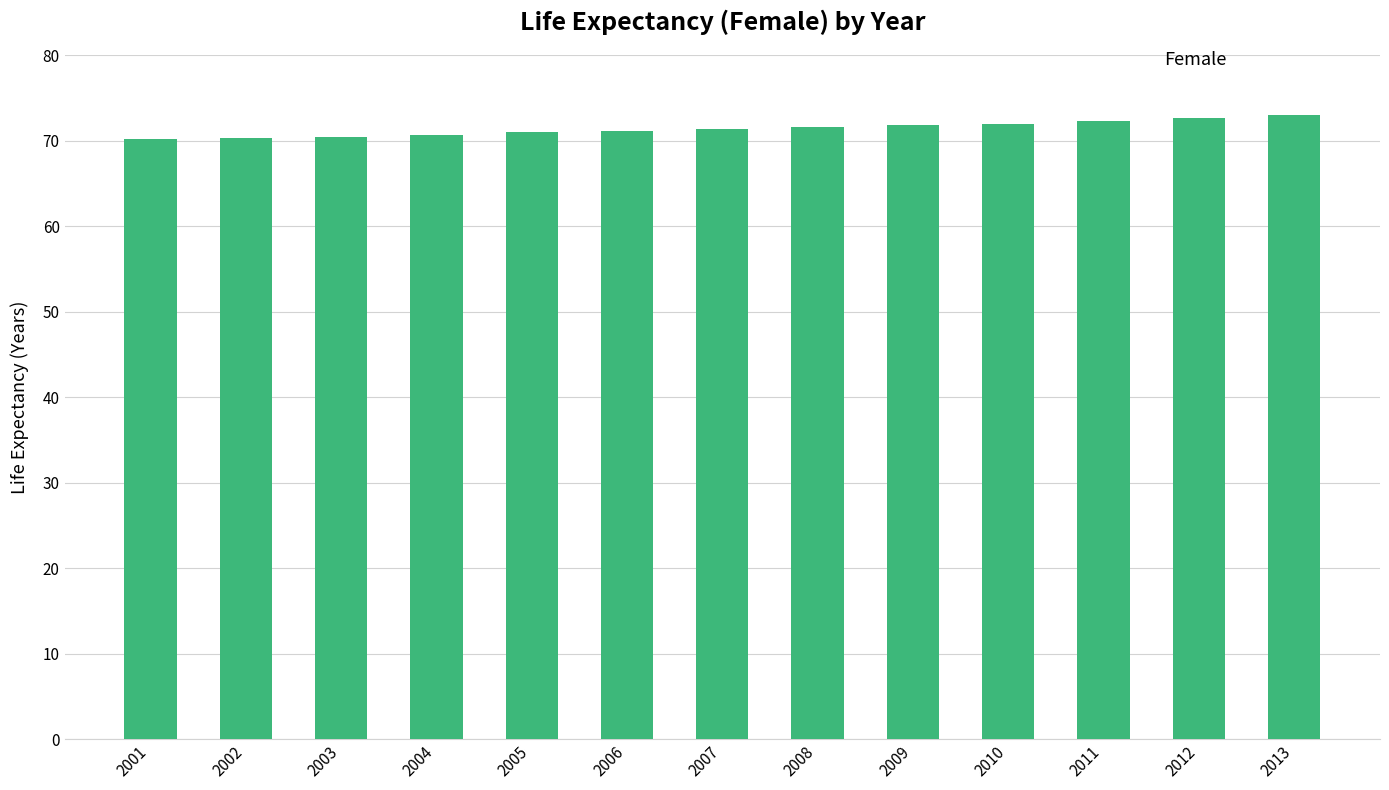

What is the greatest value displayed?

73.0